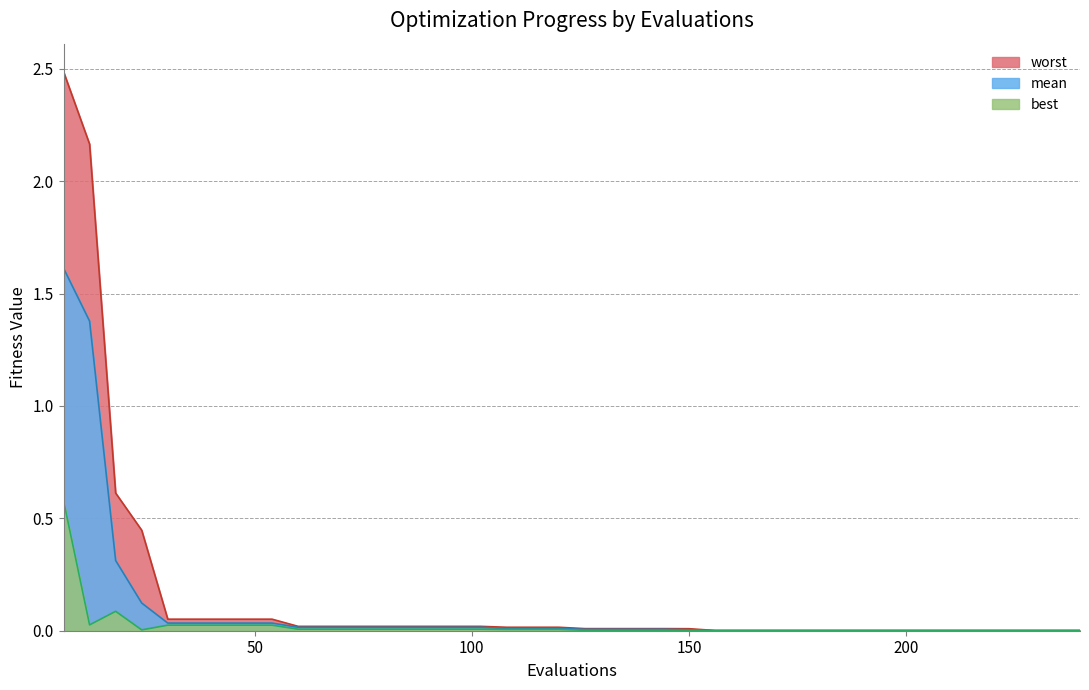

Rank the series by their average value, from lowest to highest.

best, mean, worst